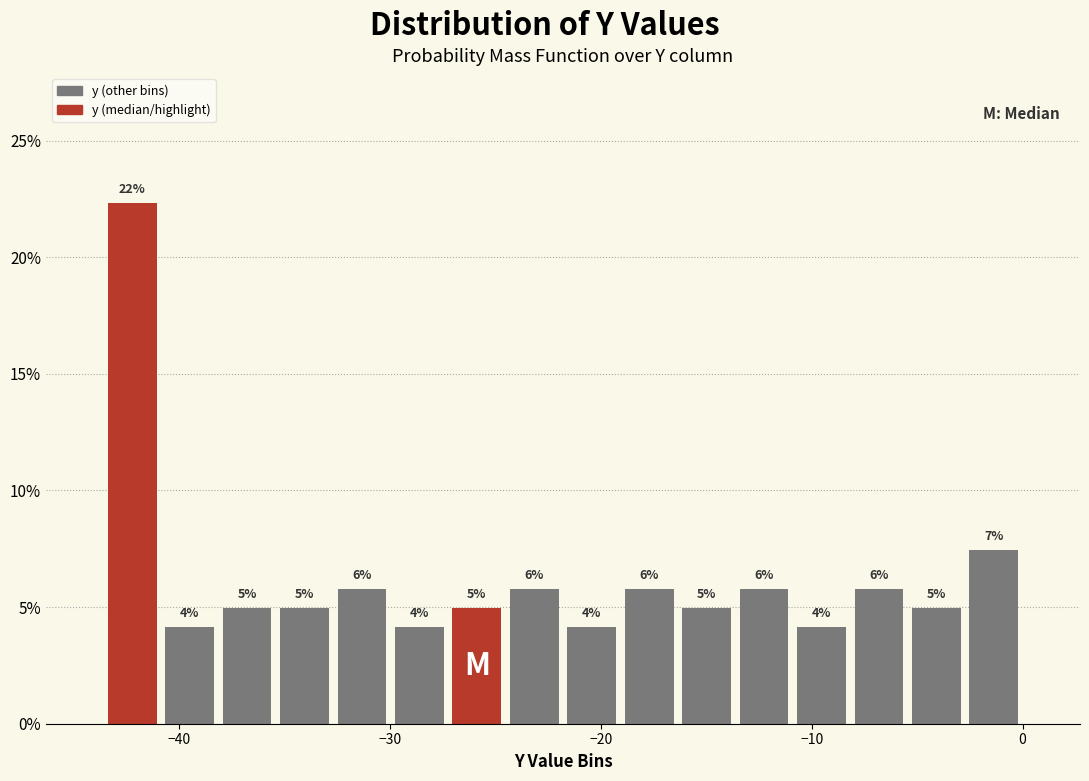

Read against the x-axis, roughly where is the centre of the tallest bar?

-42